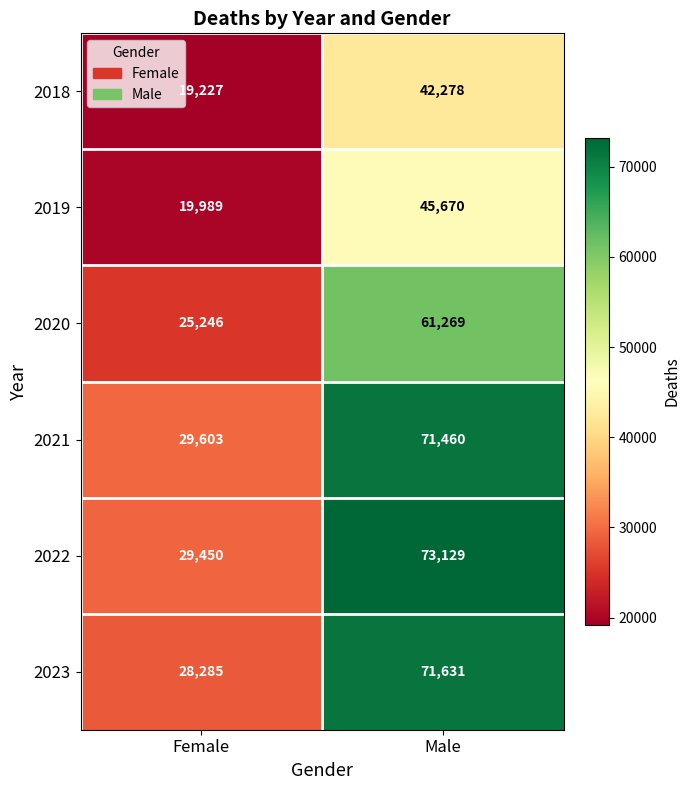

Which series has the widest spread of values?

2022